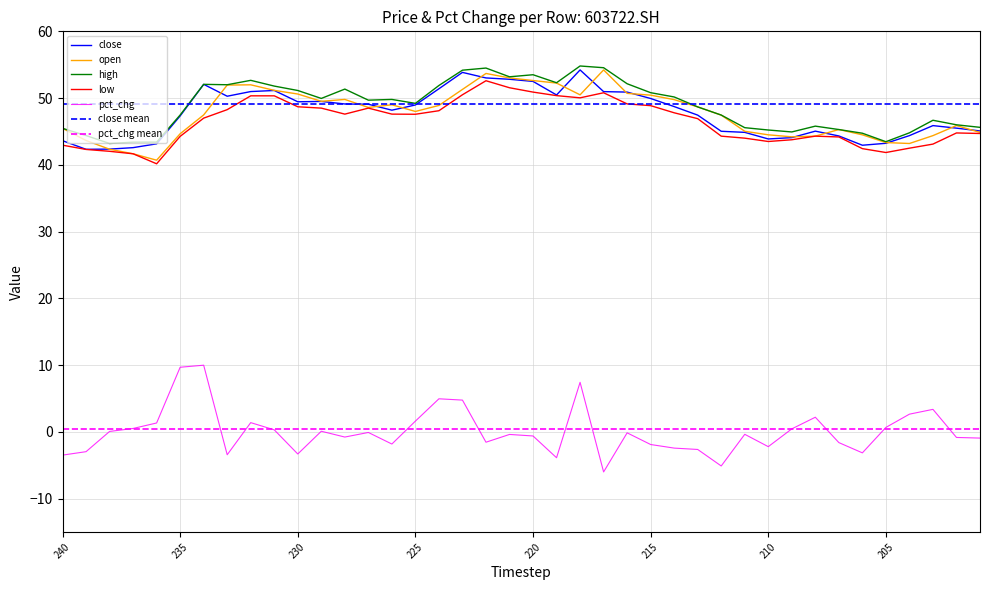

True or false: pct_chg and close intersect in this chart.

False